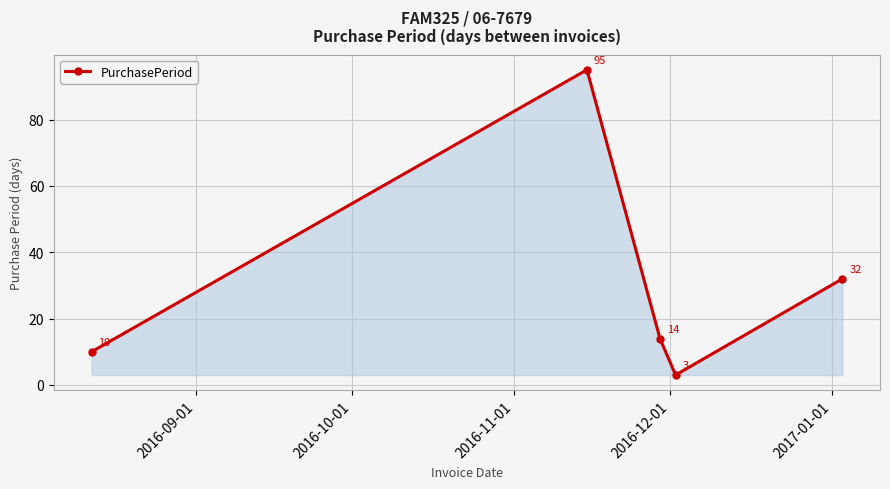

How many interior local peaks (higher than both neighbors) does the data have?

1